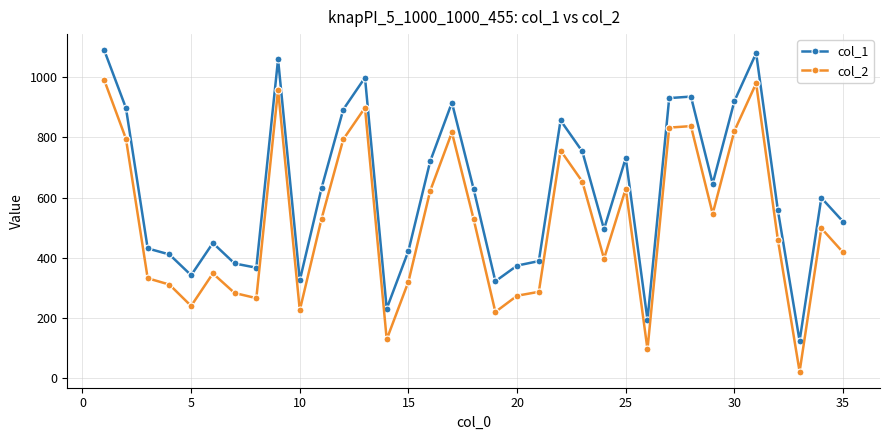

True or false: col_2 and col_1 intersect in this chart.

False